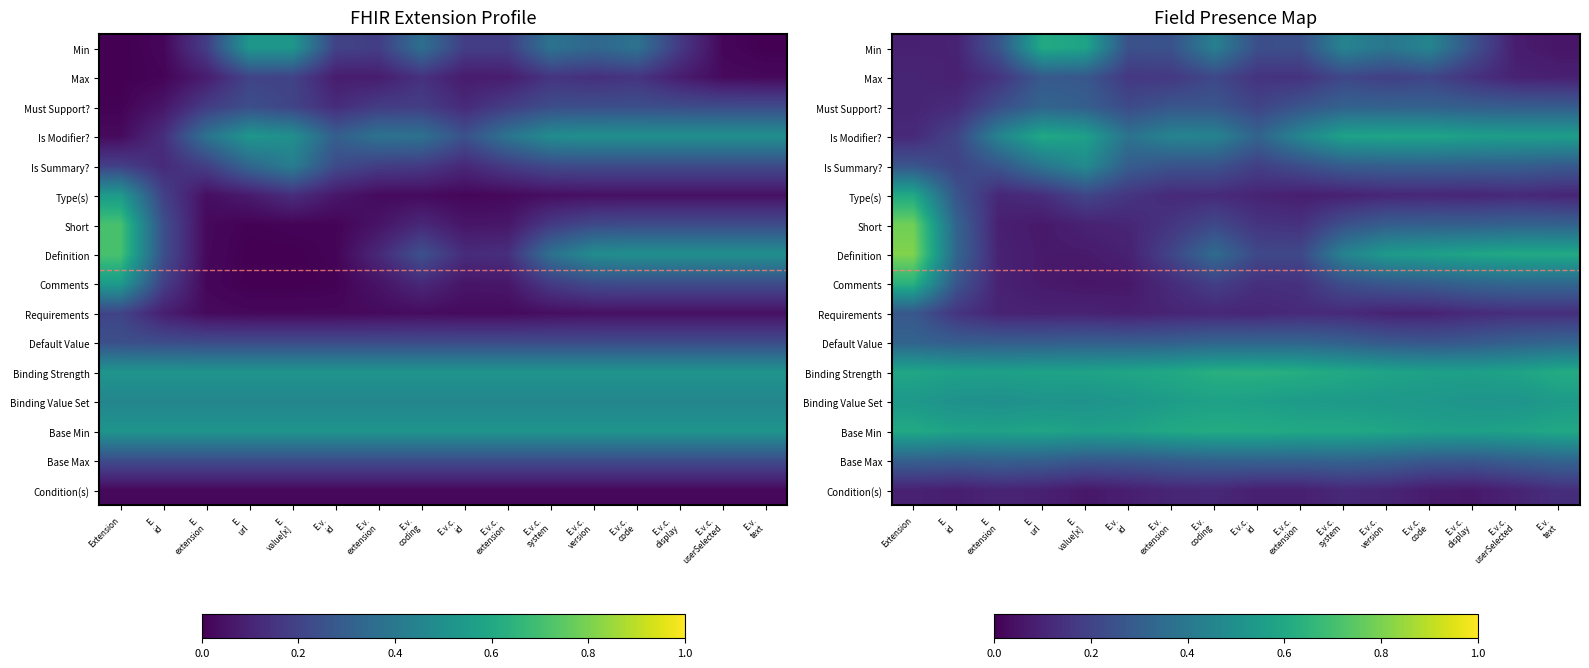

How many data points does each series have?

16